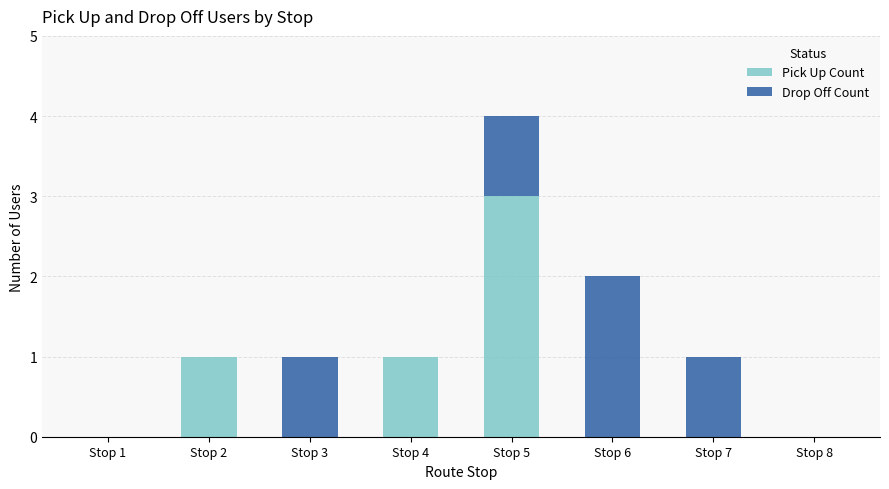

The value of Pick Up Count at Stop 6 is 0. True or false?

True